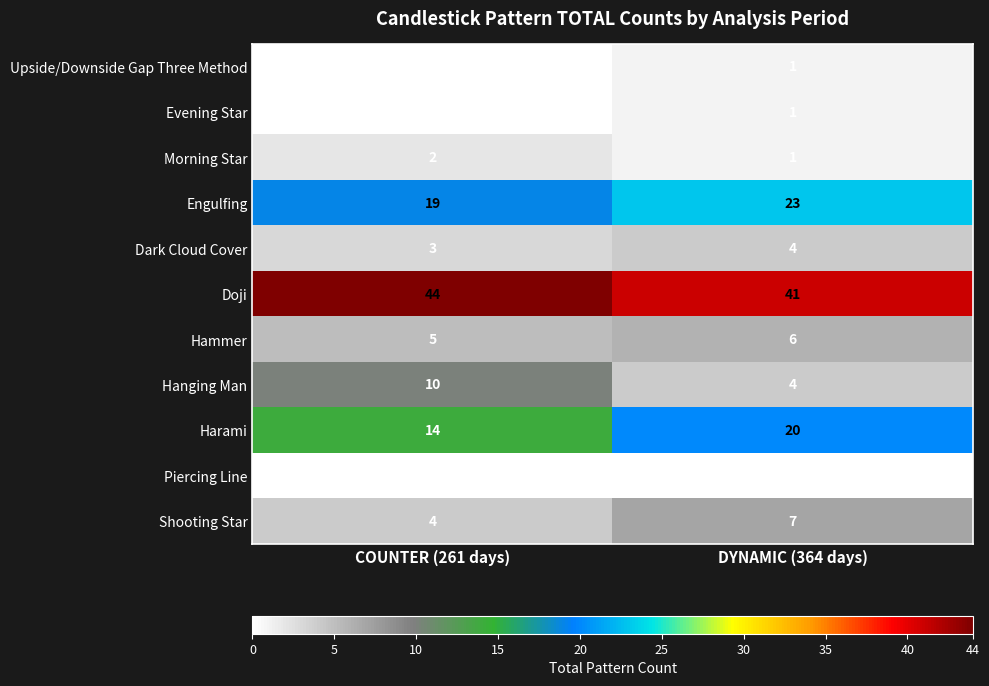

Is the value of Harami at DYNAMIC (364 days) greater than the value of Evening Star at DYNAMIC (364 days)?

Yes